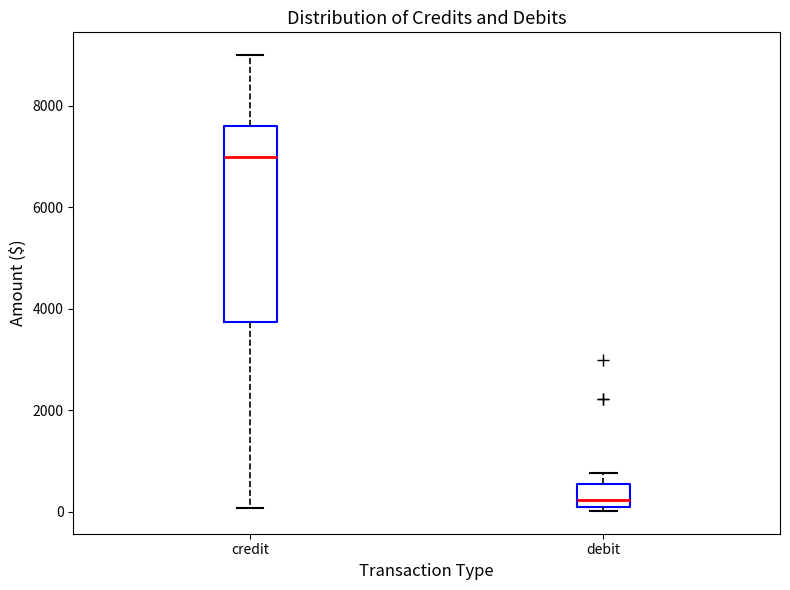

Where is the upper edge of the box for debit on the y-axis? The values are not printed on the chart, so give them approximately, as read against the axis.

600